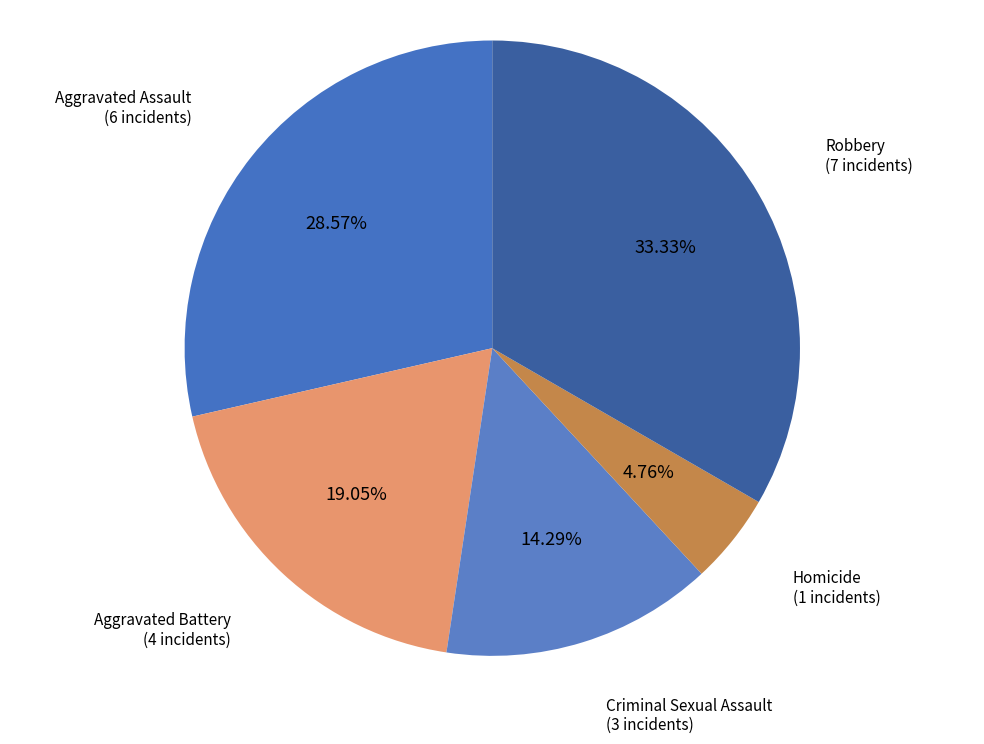

Rank the categories by value from highest to lowest.

Robbery, Aggravated Assault, Aggravated Battery, Criminal Sexual Assault, Homicide